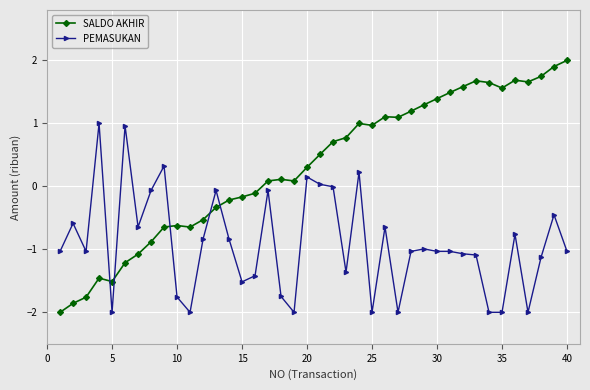

How many times do SALDO AKHIR and PEMASUKAN cross each other?

5